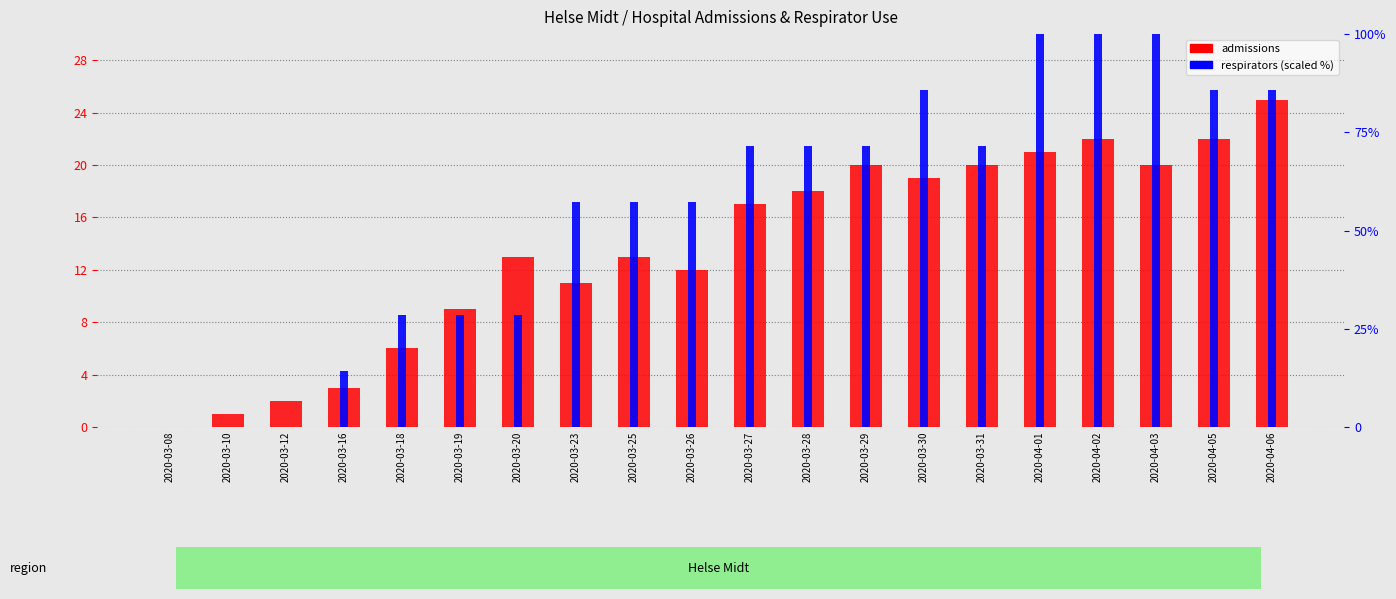

How many series are shown in this chart?

2